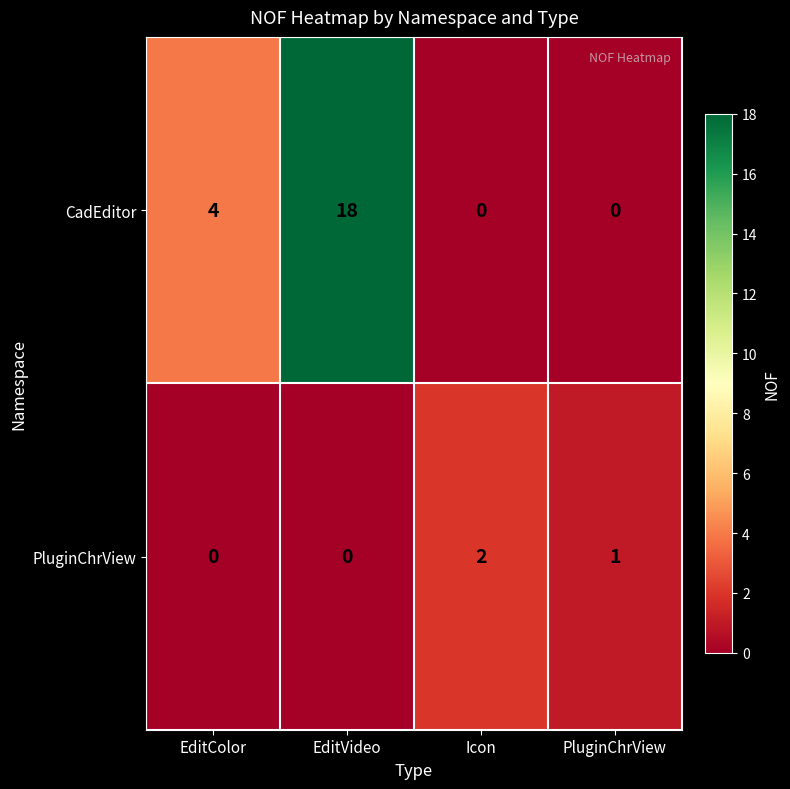

True or false: CadEditor has a value of 6 at EditColor.

False